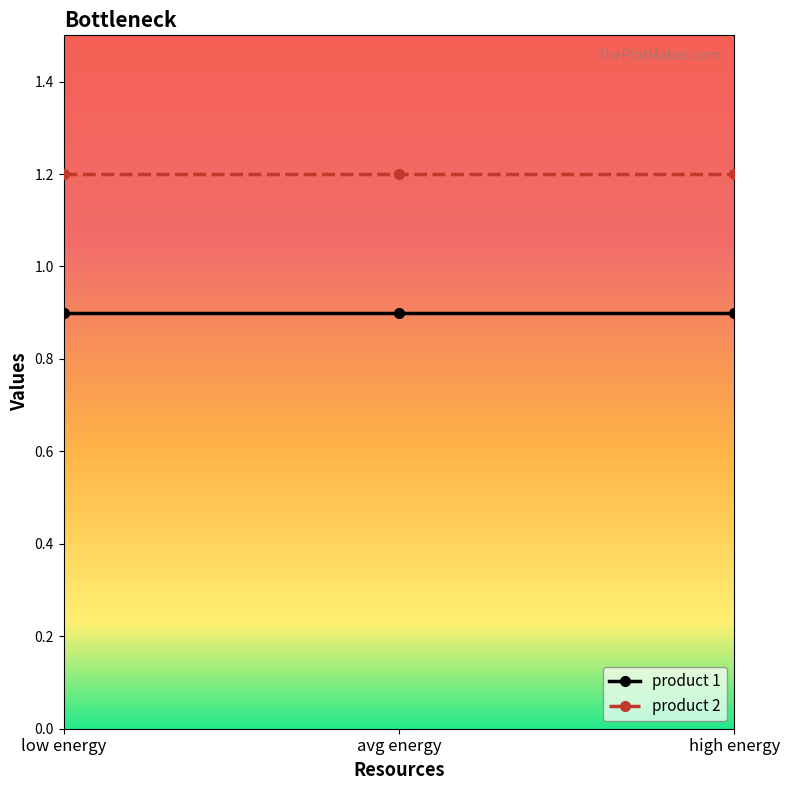

What is the minimum value for product 2?

1.2